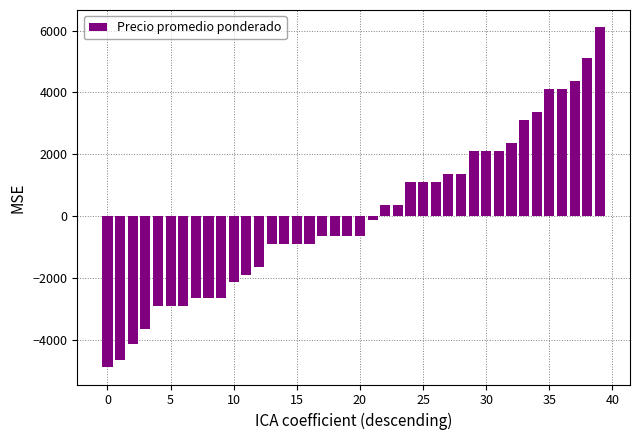

What is the value of the 27th bar from the left?

1112.5